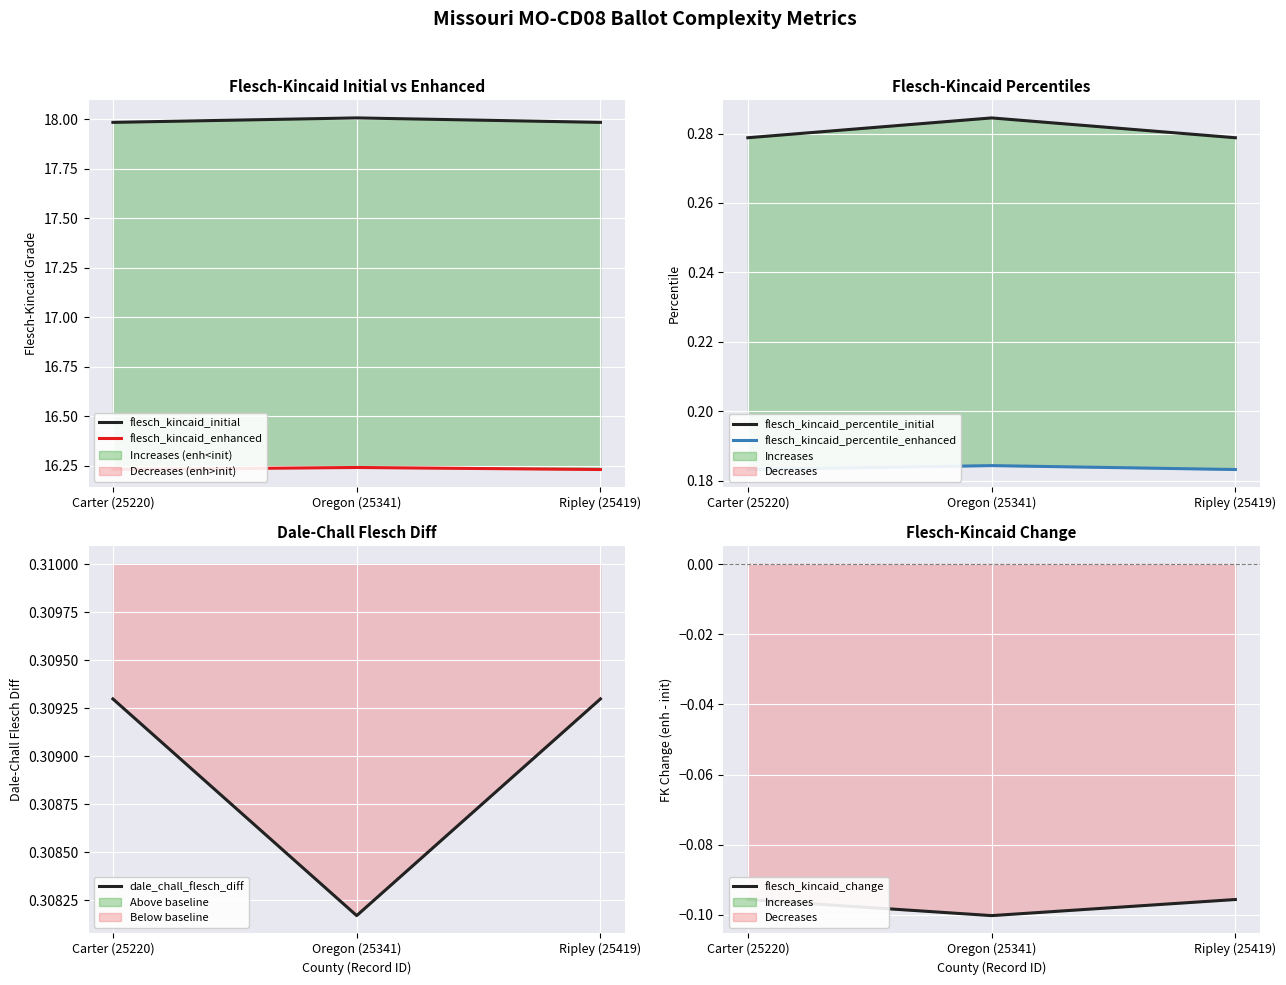

At which label is flesch_kincaid_percentile_initial closest to 0?

Carter (25220)